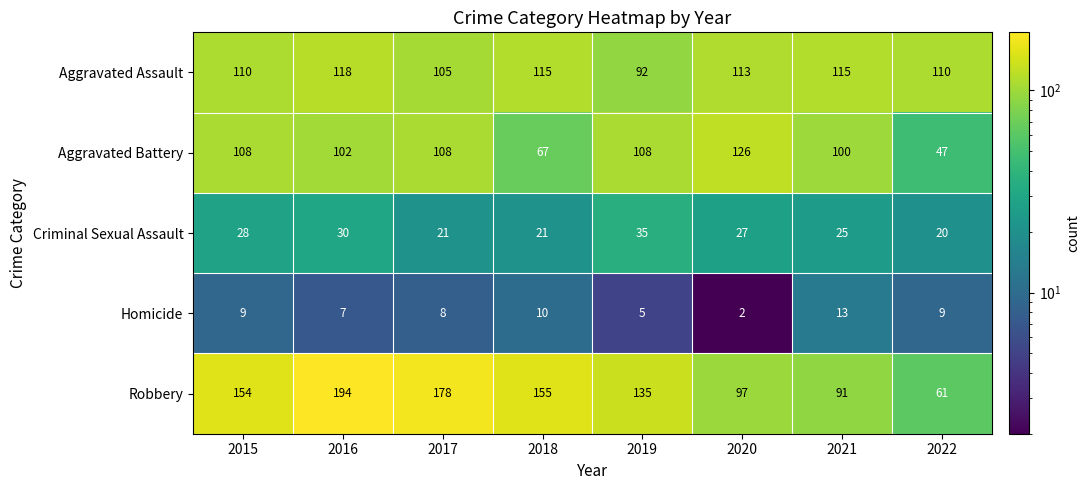

The value of Aggravated Assault at 2019 is 138. True or false?

False